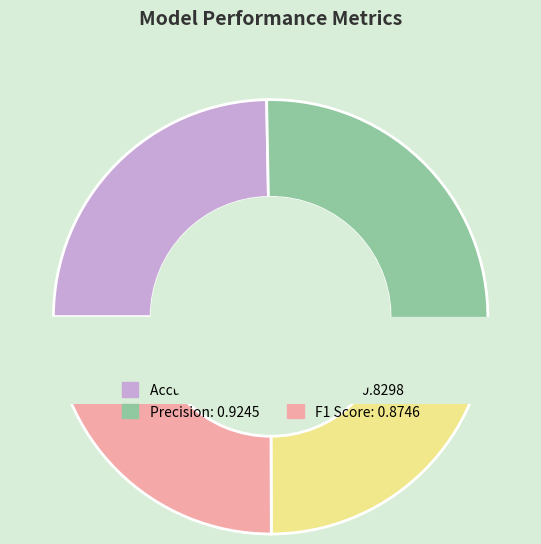

Count the number of slices in the pie.

4